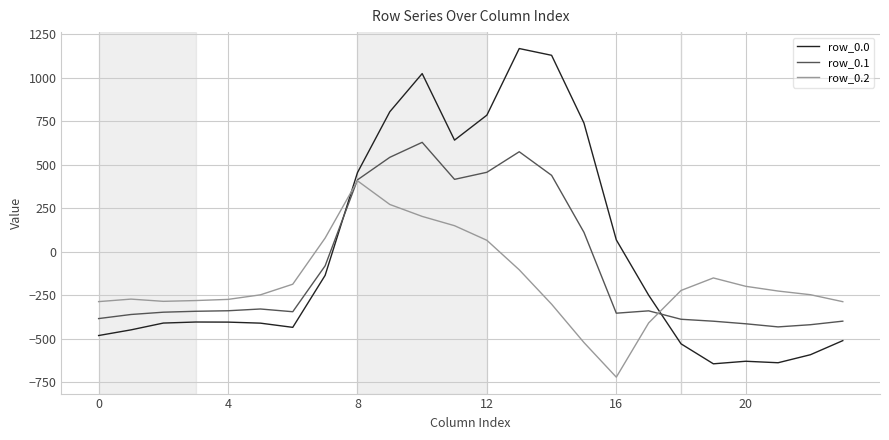

What is the maximum value shown in the chart?

1167.2